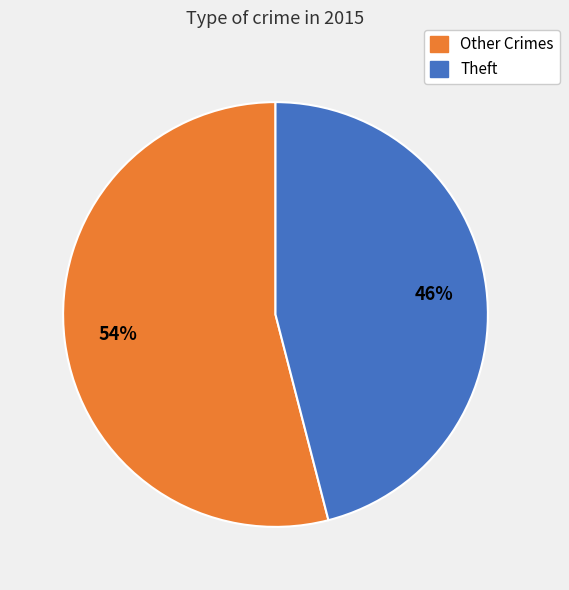

Is there any slice that represents more than half of the pie?

Yes